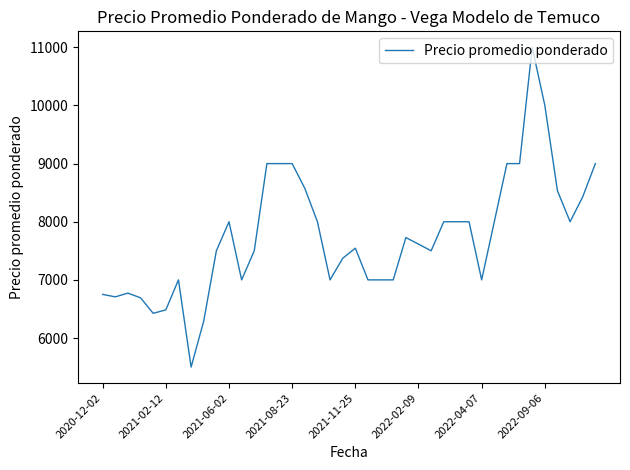

What is the maximum value shown in the chart?

11000